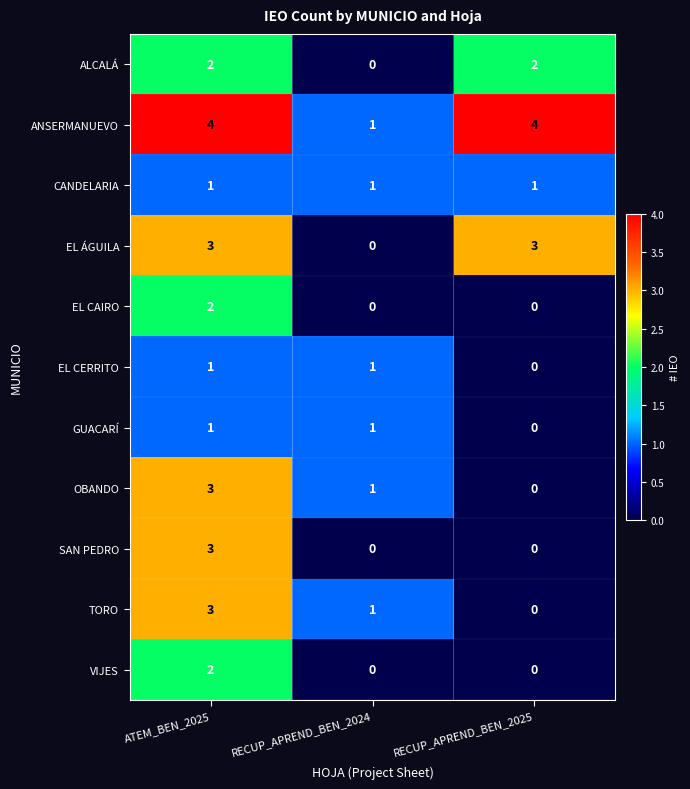

What is the greatest value displayed?

4